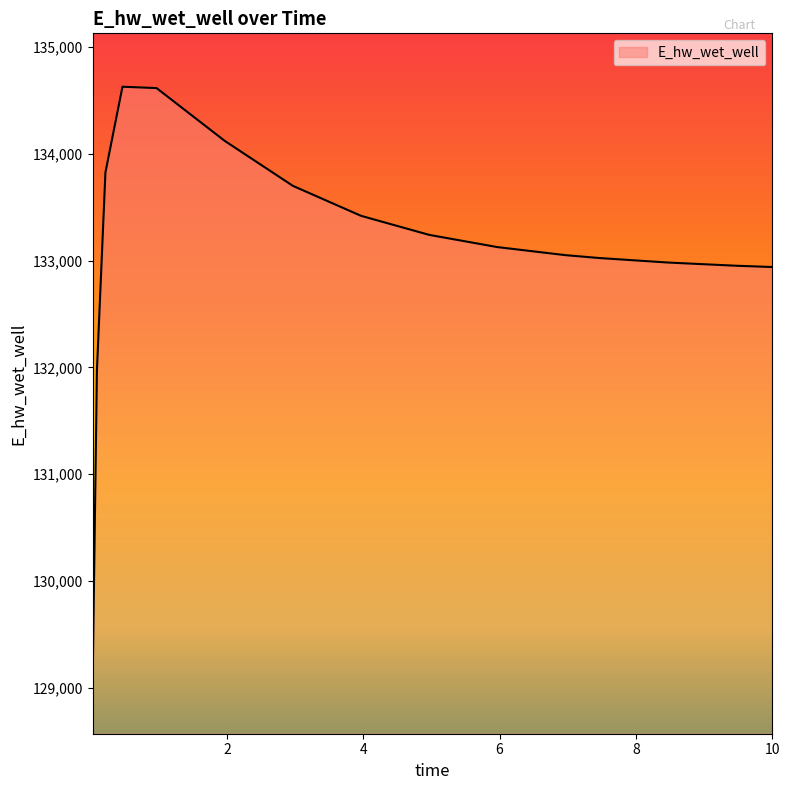

How many values are below 133126?

7